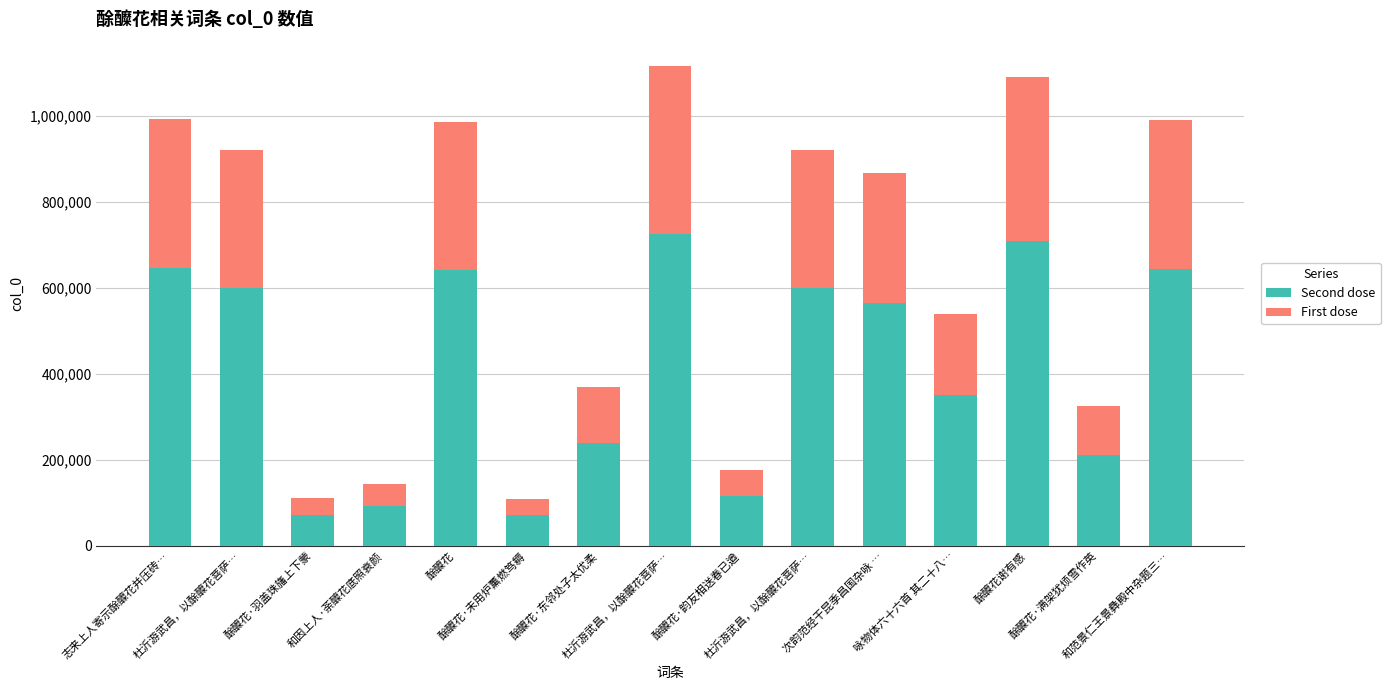

At which label is First dose closest to 214384?

咏物体六十六首 其二十八…